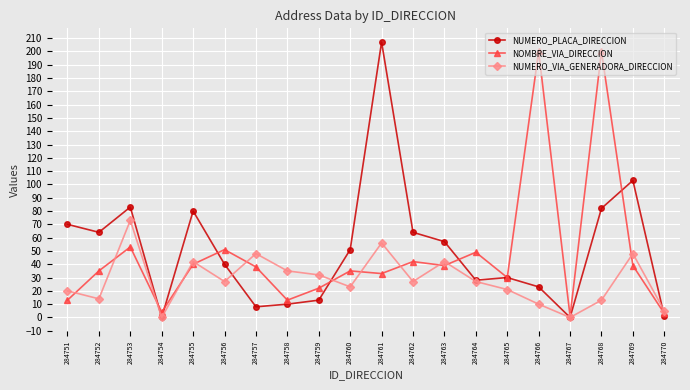

What is the value of the NUMERO_PLACA_DIRECCION point at the 14th from the left?

28